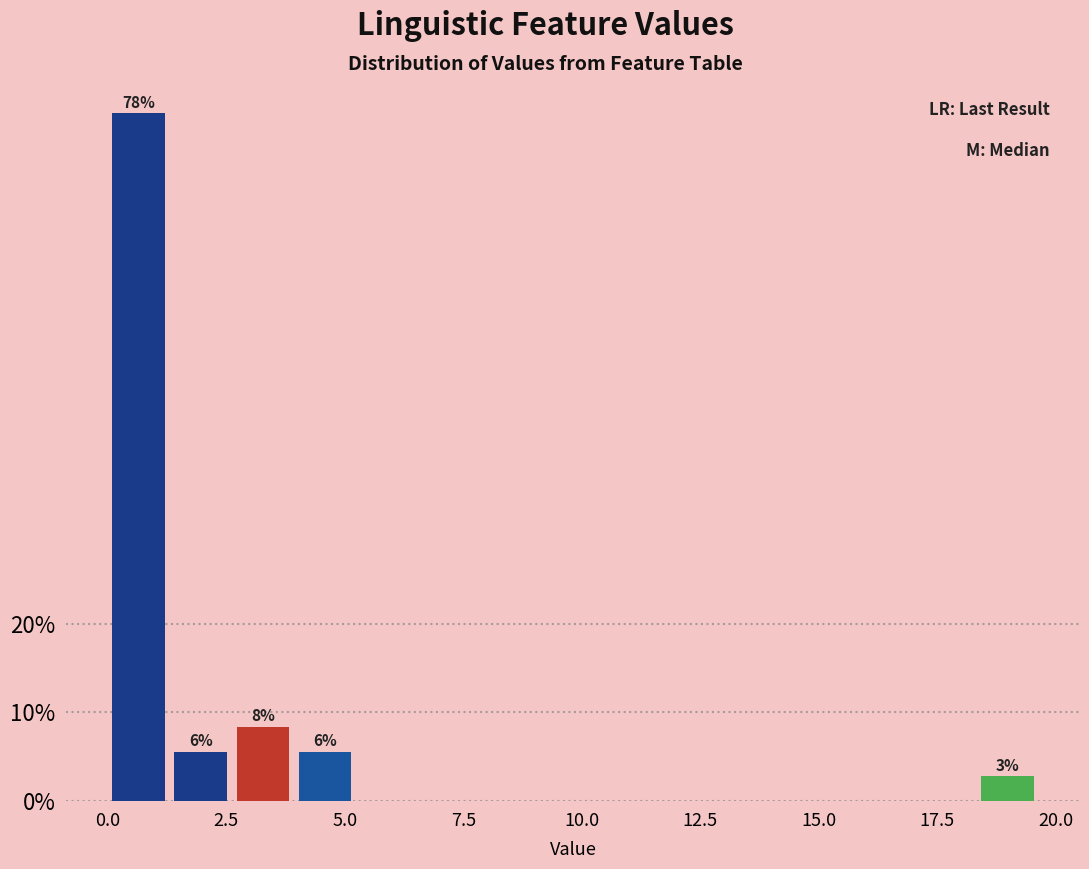

Read against the x-axis, roughly where is the centre of the tallest bar?

0.5